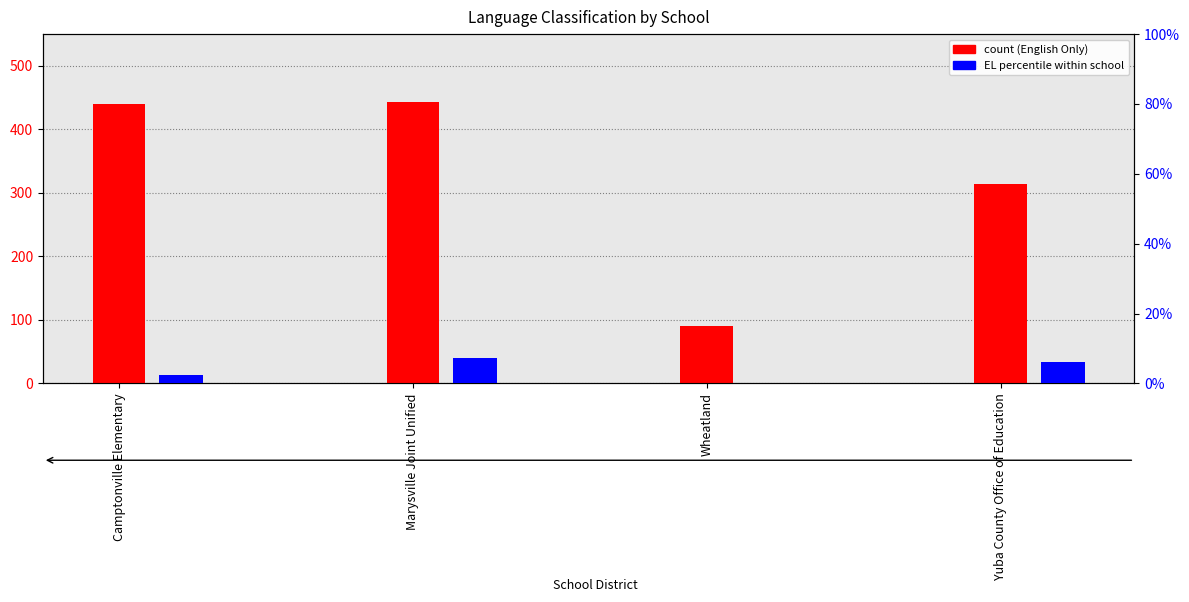

How many bars are there in each group?

2